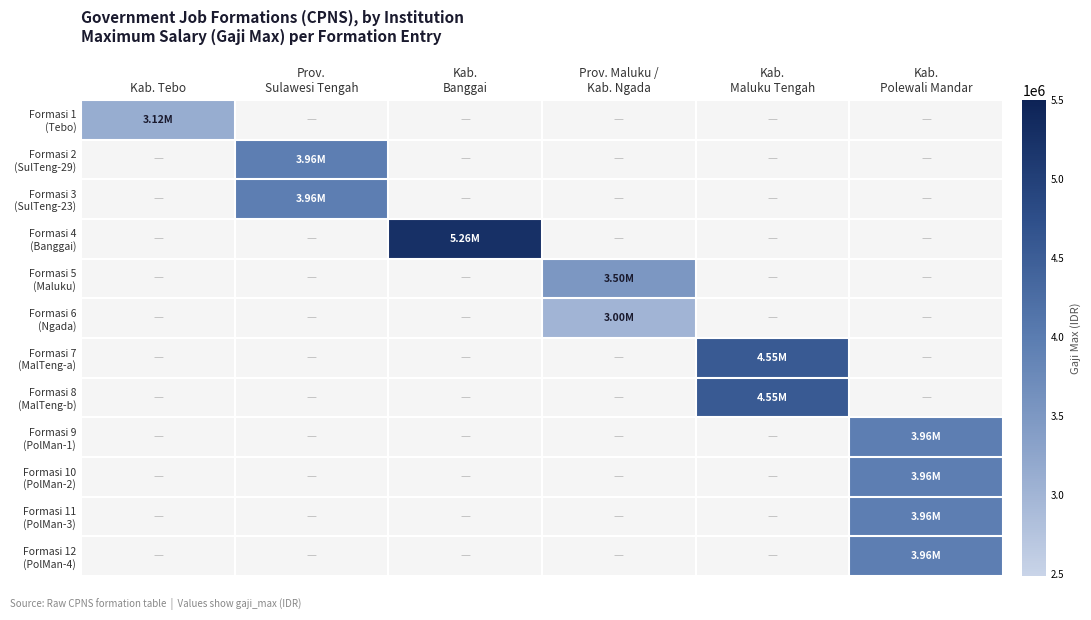

How many series are shown in this chart?

12